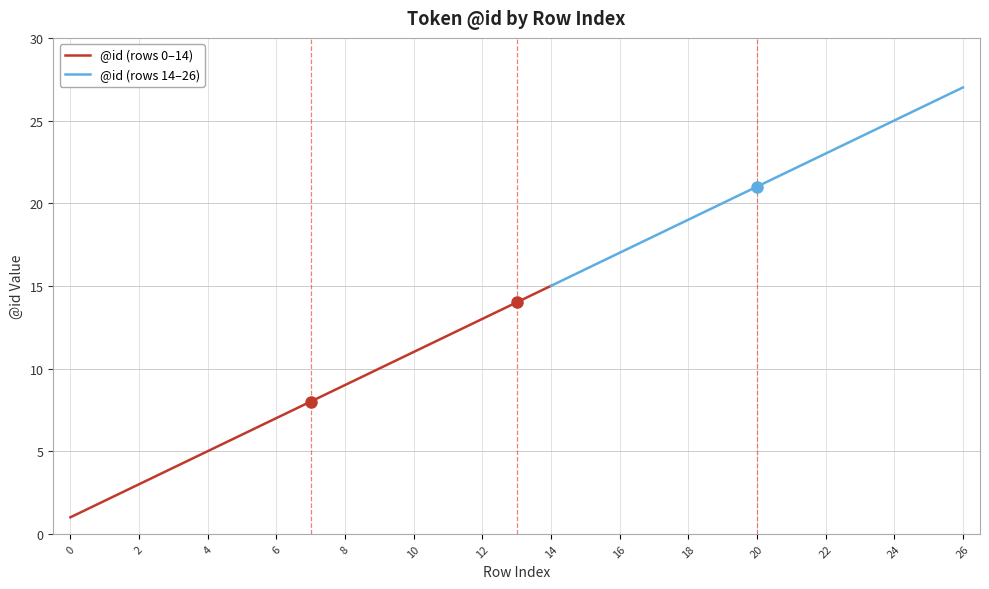

Rank the categories by value from highest to lowest.

26, 25, 24, 23, 22, 21, 20, 19, 18, 17, 16, 15, 14, 13, 12, 11, 10, 9, 8, 7, 6, 5, 4, 3, 2, 1, 0